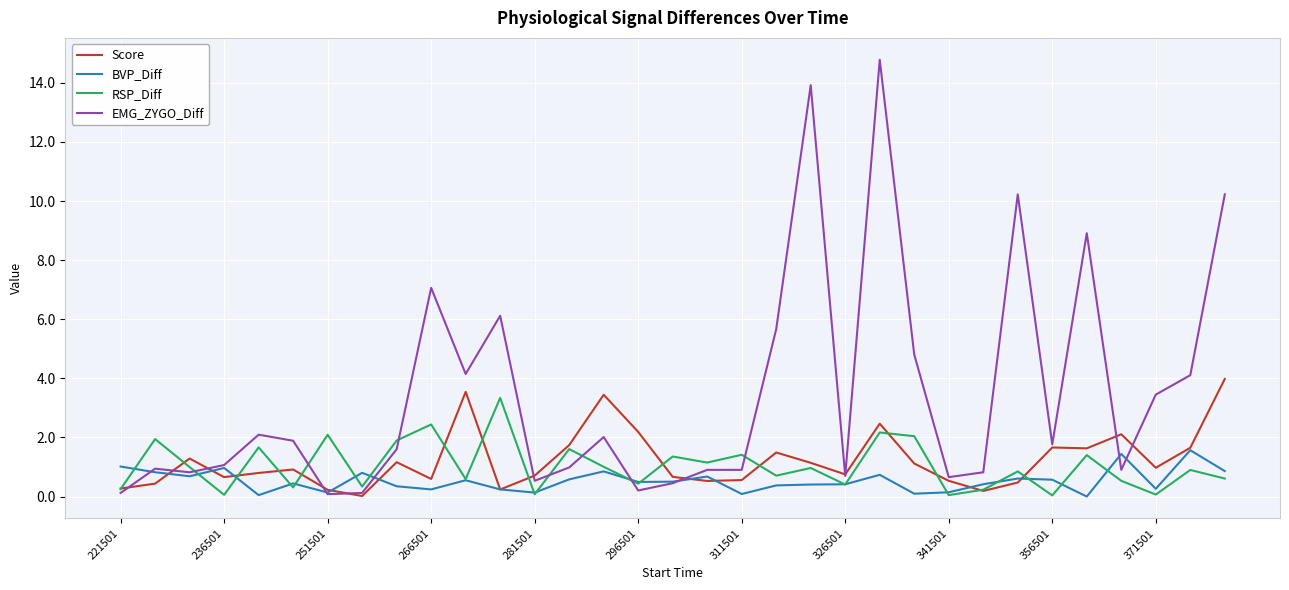

Which series has the largest total across all categories?

EMG_ZYGO_Diff